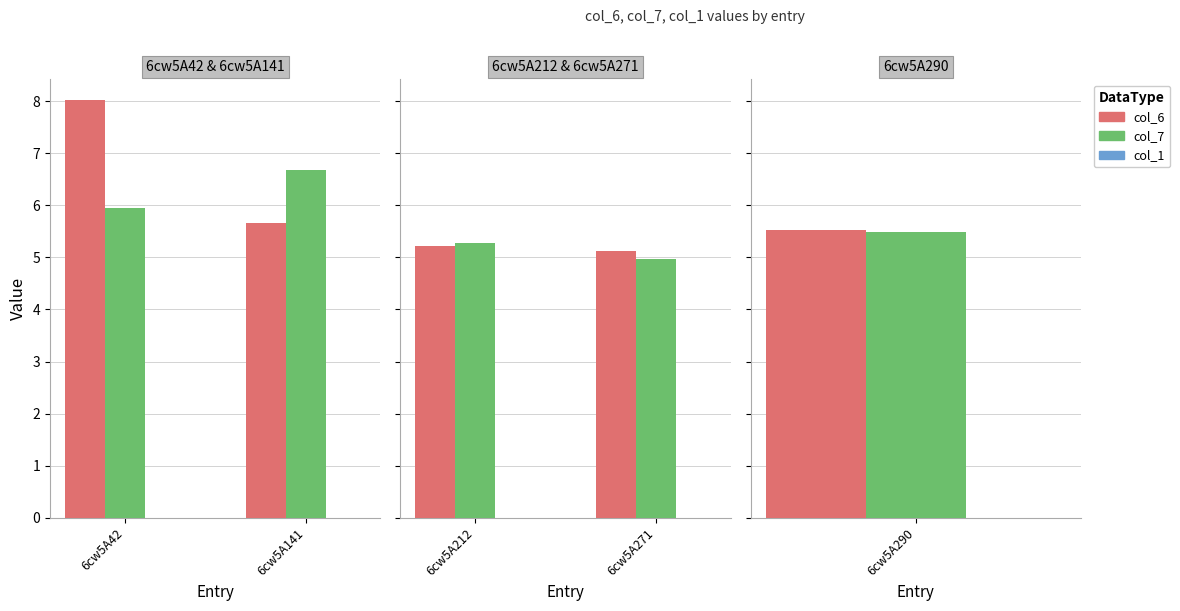

Count the number of data series in this chart.

3